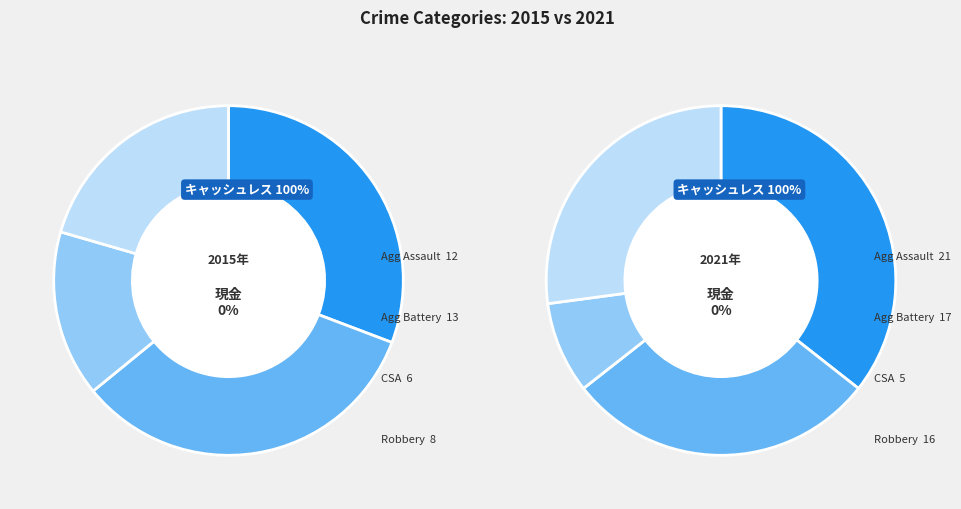

Does 2 represent more than half of the total?

No